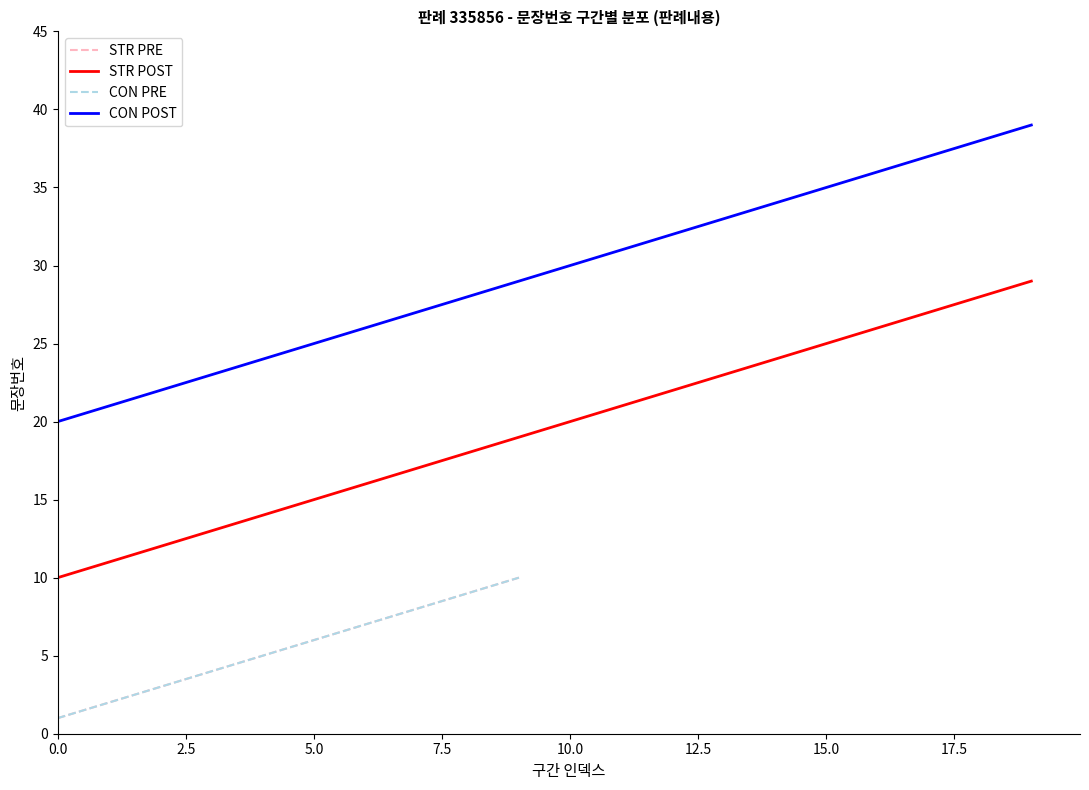

Is it true that STR POST equals 26 at 5.0?

False